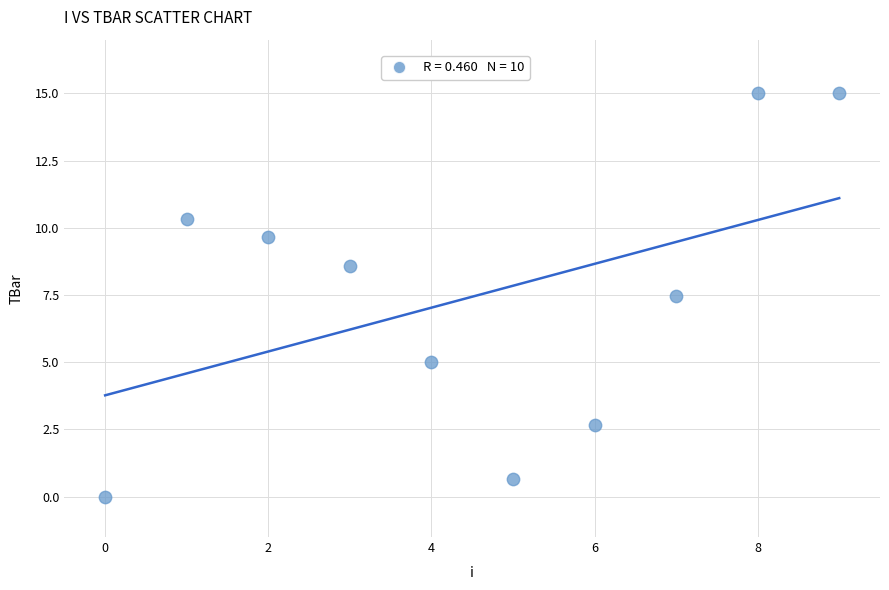

What Y value in the scatter plot is closest to 7?

7.4